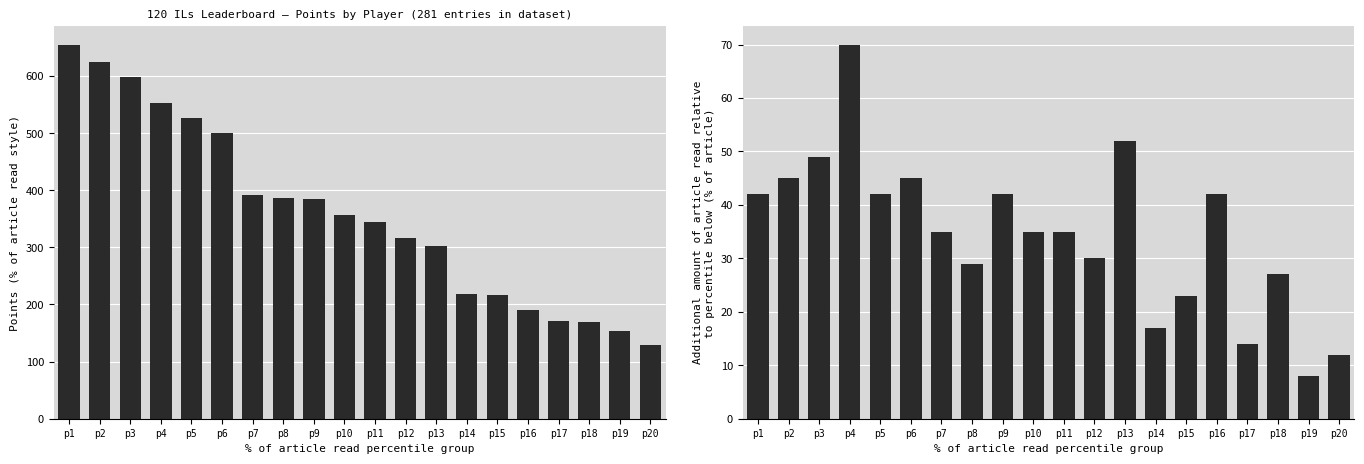

The Points series shows 362 at p4. True or false?

False